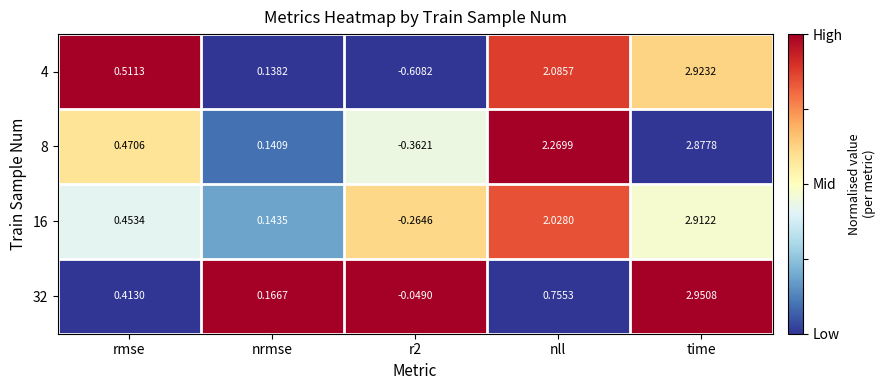

At which category is the sum across all series the highest?

time